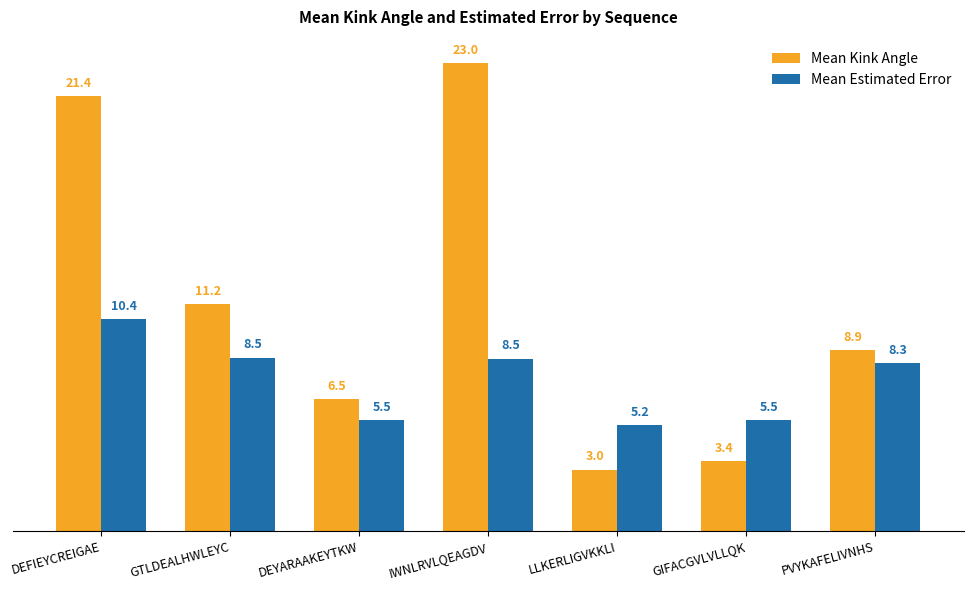

Read the Mean Kink Angle value at IWNLRVLQEAGDV.

23.0